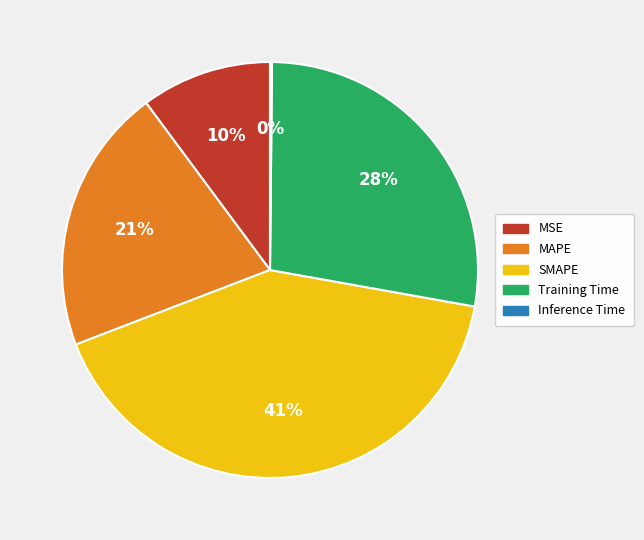

Is there a majority slice in this chart?

No